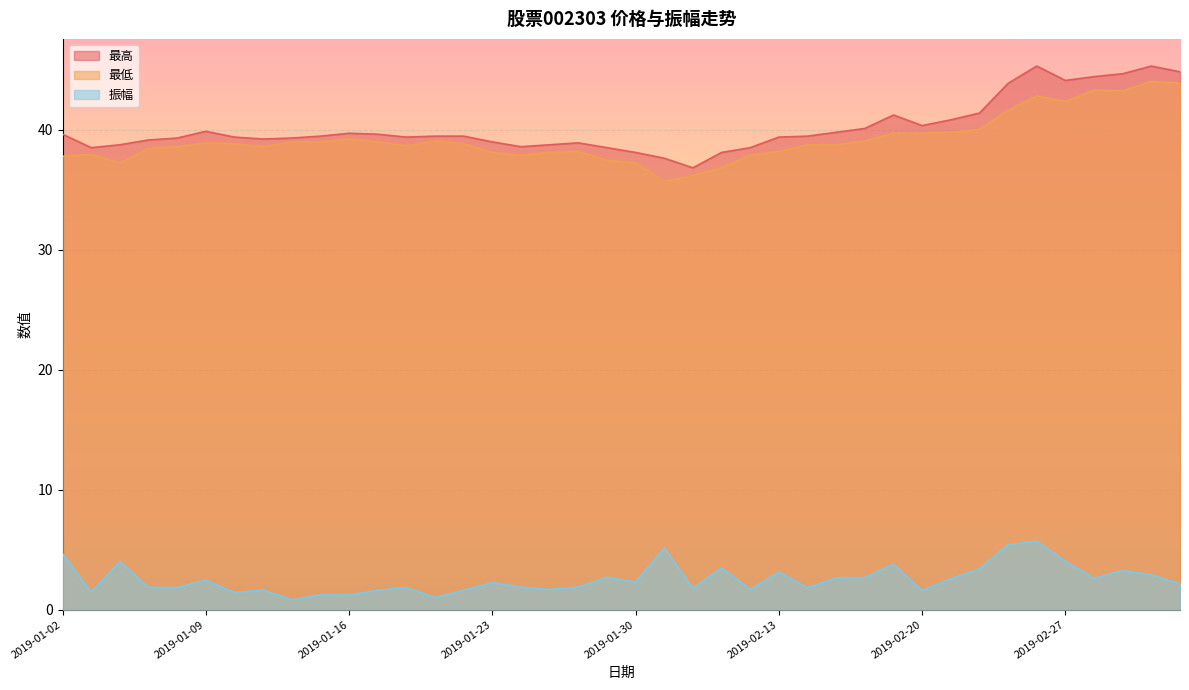

True or false: 最高 and 振幅 intersect in this chart.

False